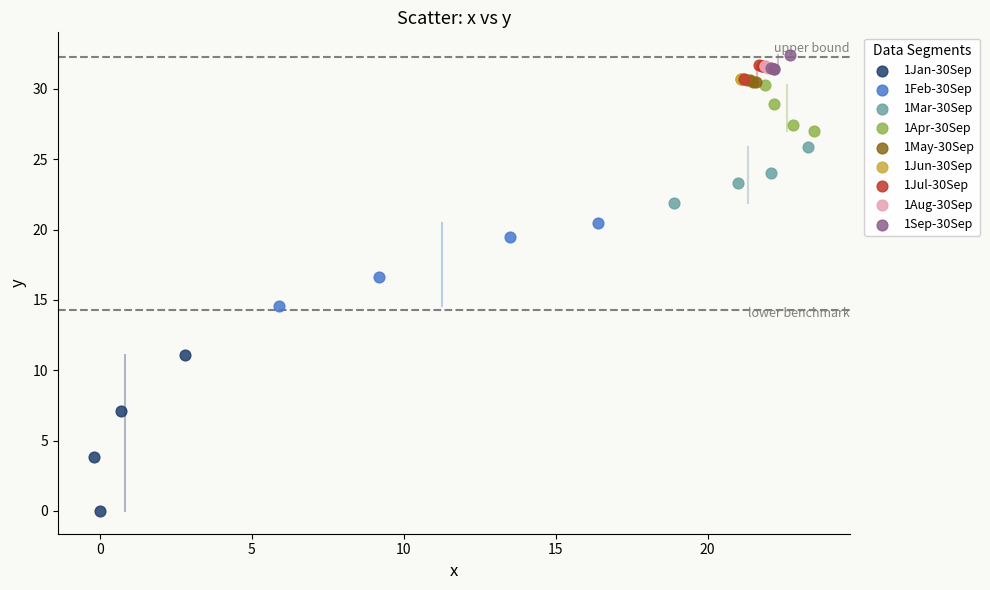

Which series reaches the minimum Y coordinate?

1Jan-30Sep